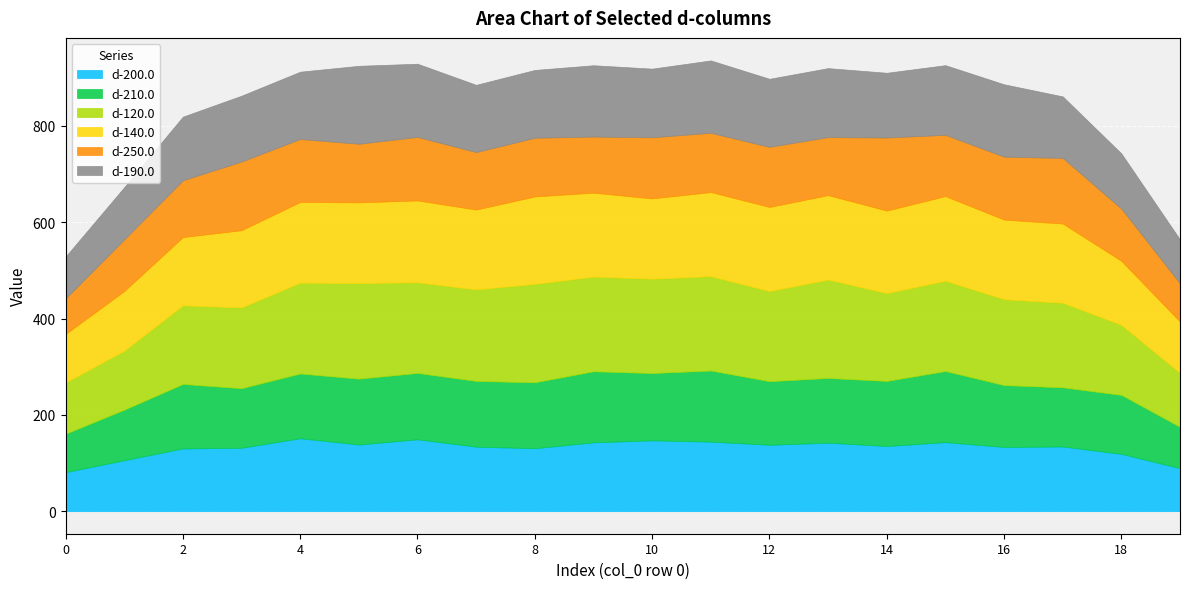

What is the value of the d-210.0 point at the 19th from the left?

122.5